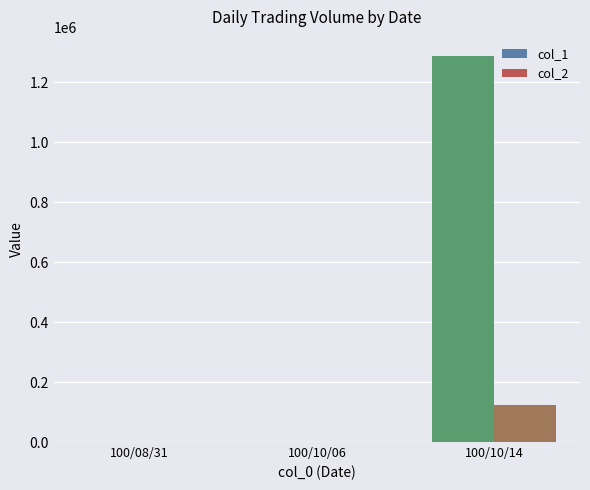

What are all the series names shown in the legend?

col_1, col_2